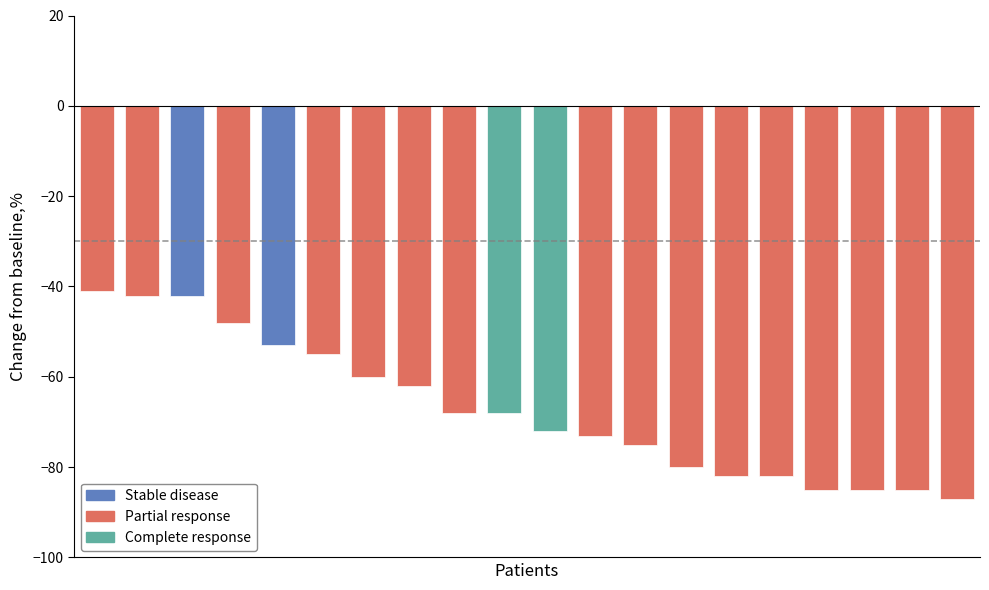

Reading left to right, transcribe all the data shown in this chart.

-41	-42	-42	-48	-53	-55	-60	-62	-68	-68	-72	-73	-75	-80	-82	-82	-85	-85	-85	-87